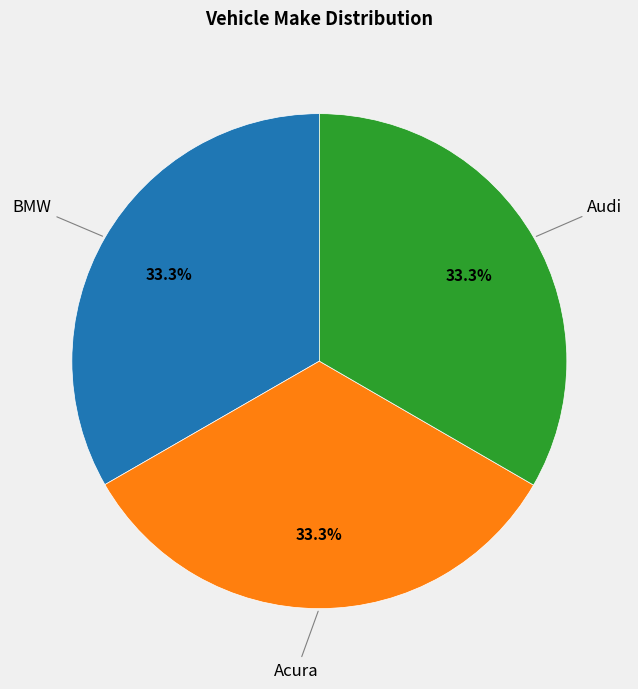

Does any single category account for the majority?

No